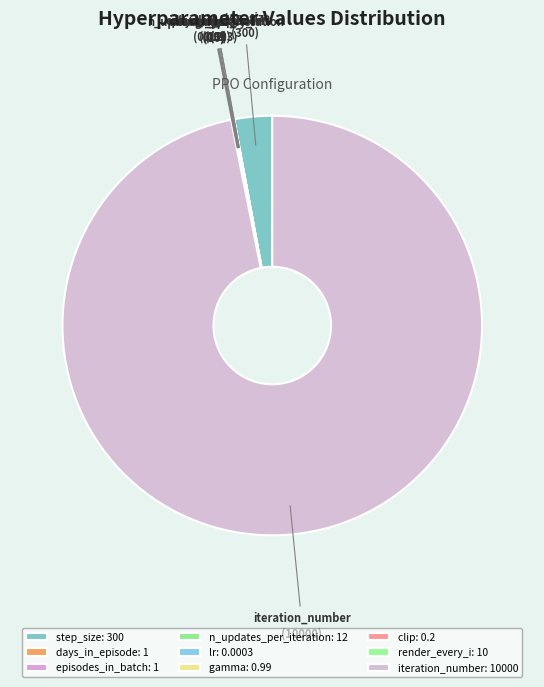

Does any single category account for the majority?

Yes